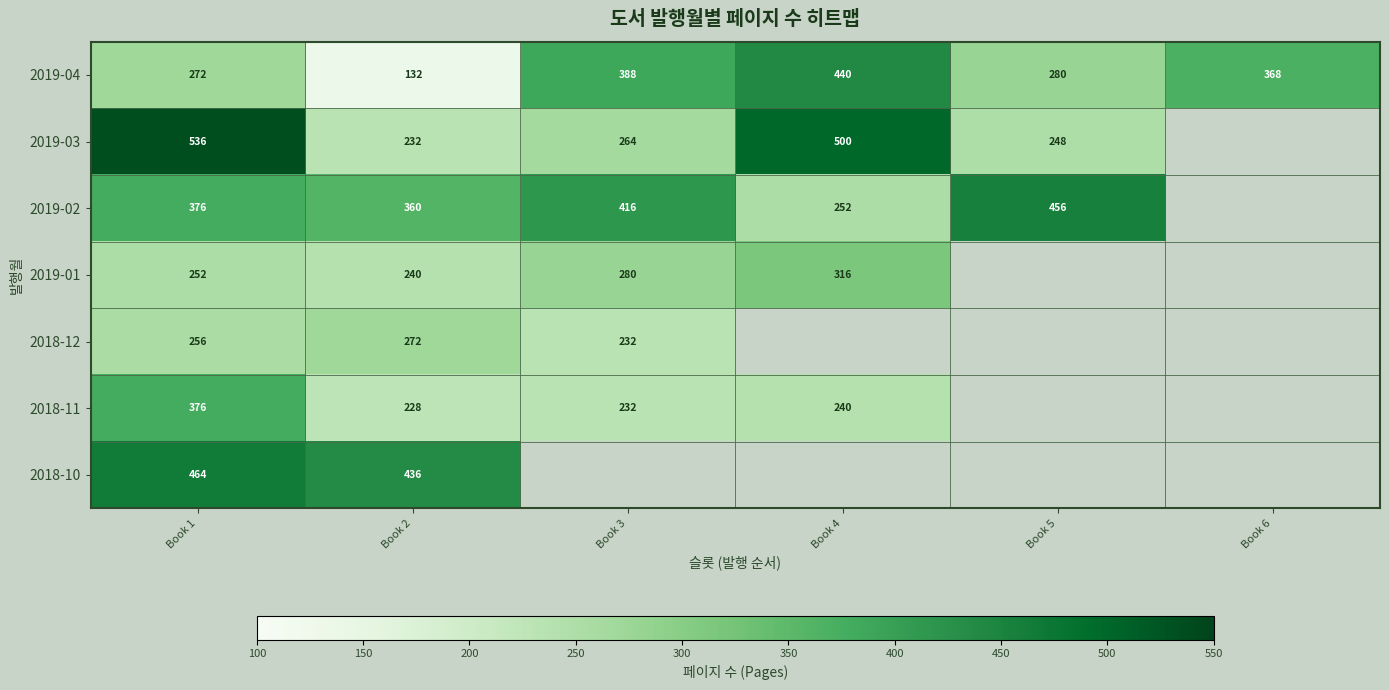

True or false: 2019-01 has a value of 497 at Book 4.

False